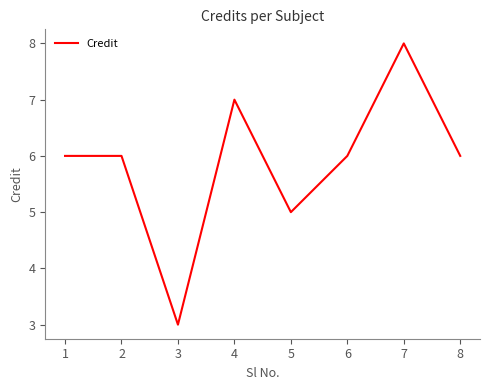

Reading left to right, extract all data points from this chart.

1=6	2=6	3=3	4=7	5=5	6=6	7=8	8=6